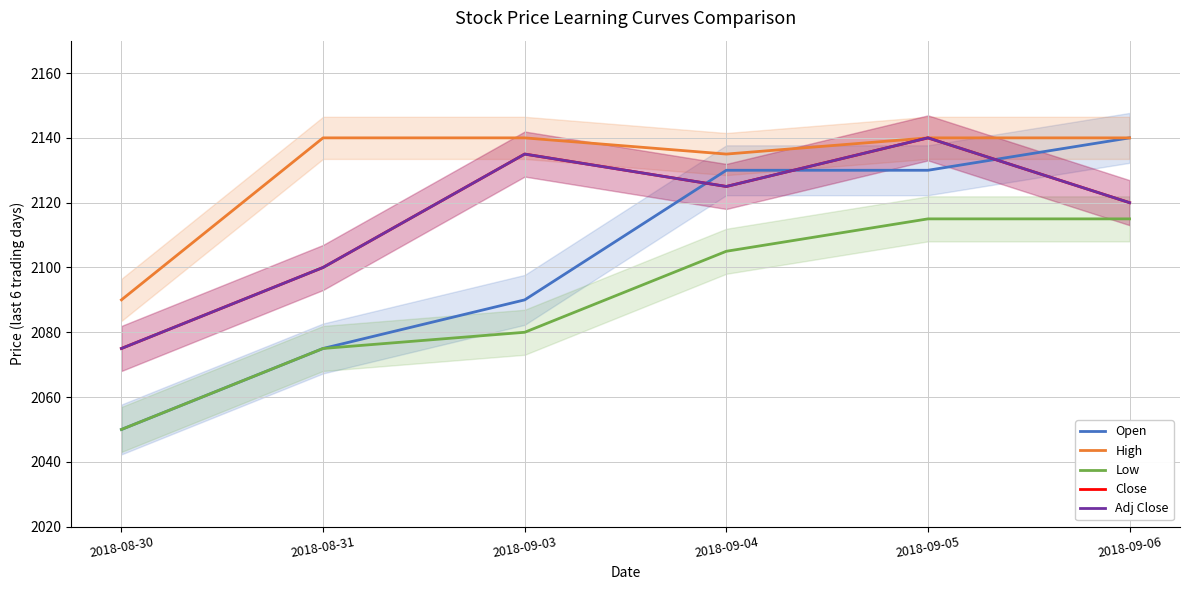

Does the chart display data point markers on the line(s)?

No